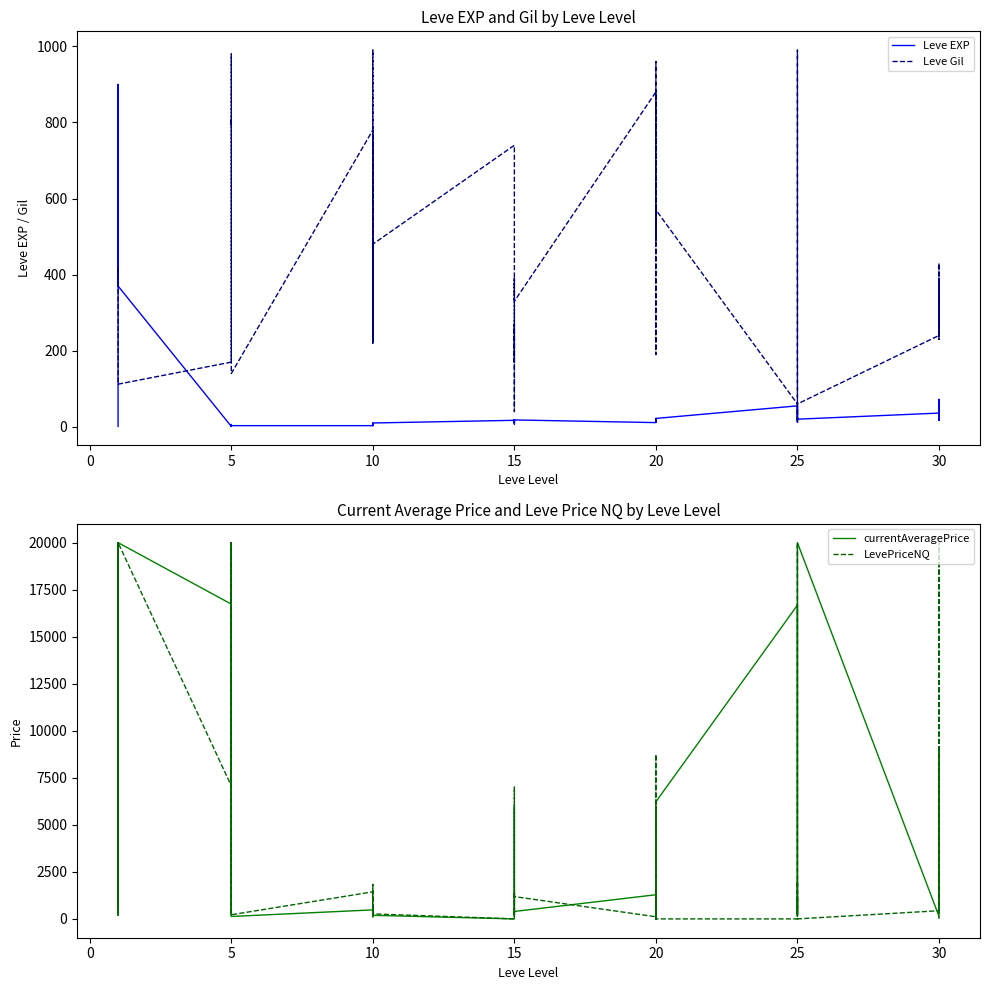

What are all the series names shown in the legend?

Leve EXP, Leve Gil, currentAveragePrice, LevePriceNQ